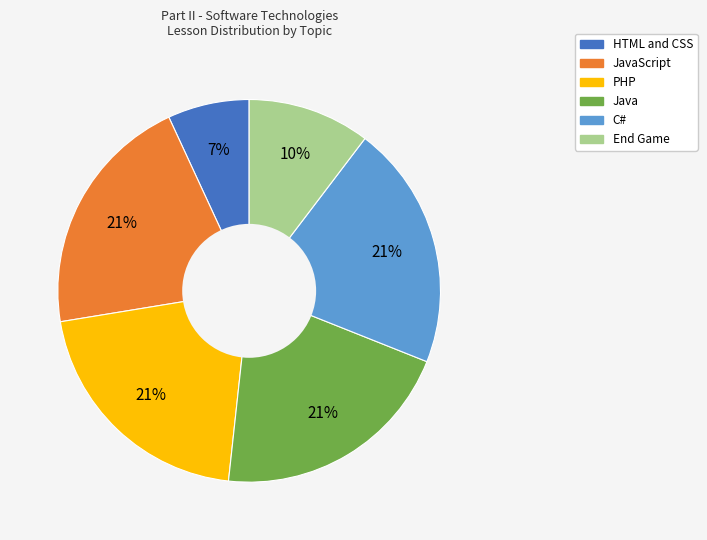

To the nearest percent, what is the average slice percentage?

17%